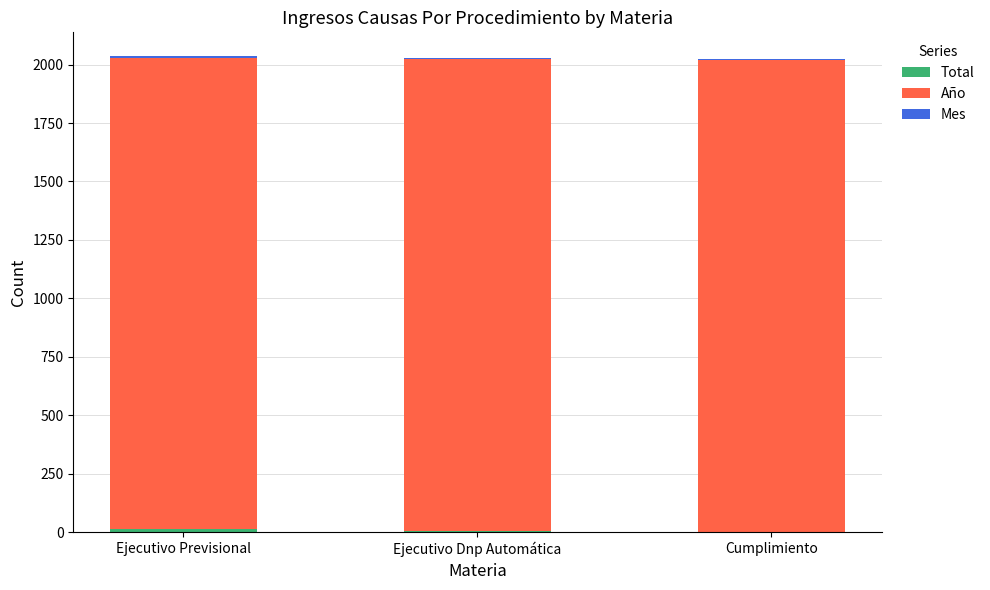

What is the approximate value of Mes at Ejecutivo Previsional?

6